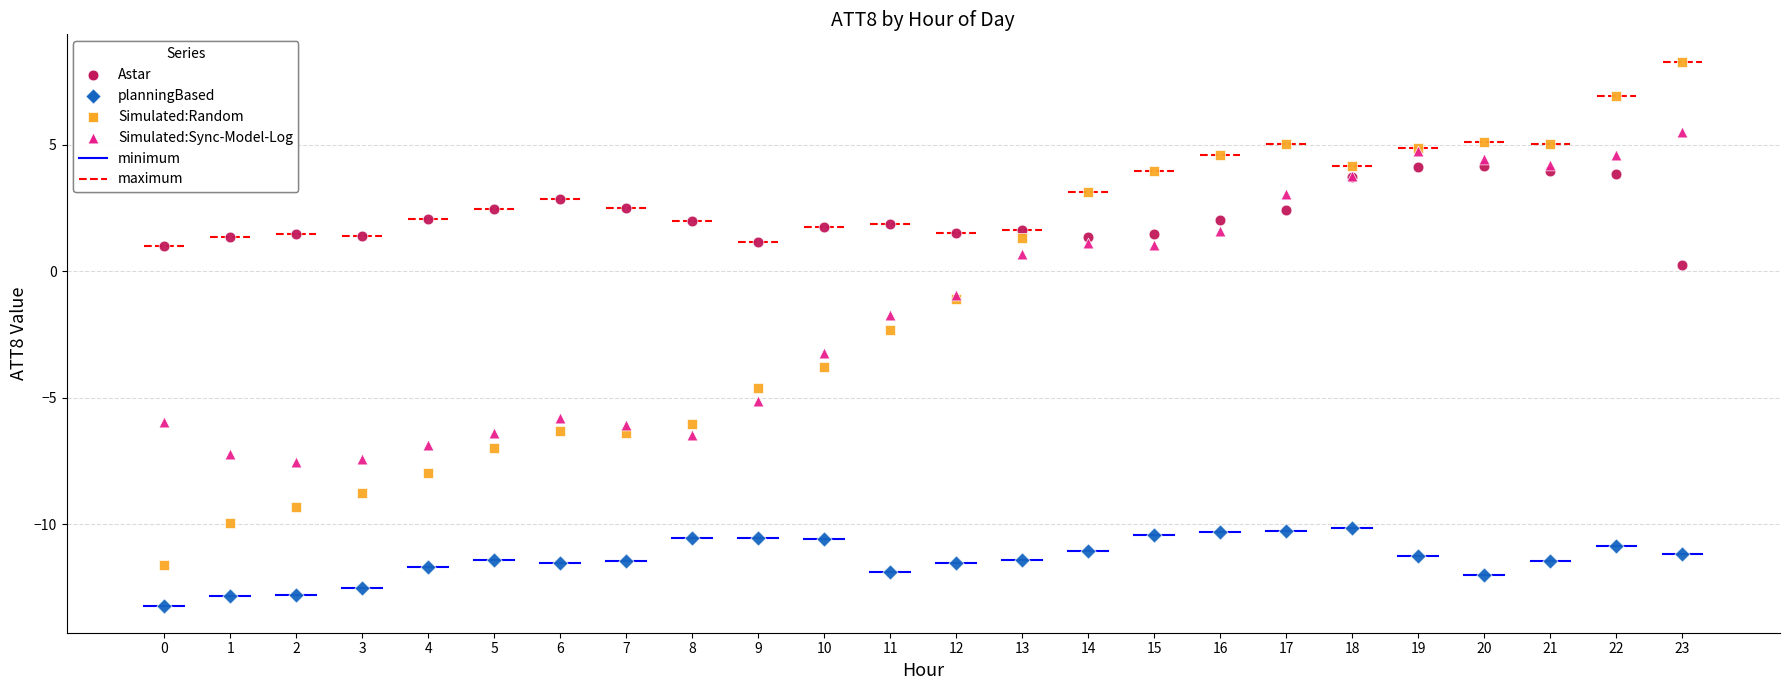

Which series reaches the maximum Y coordinate?

Simulated:Random